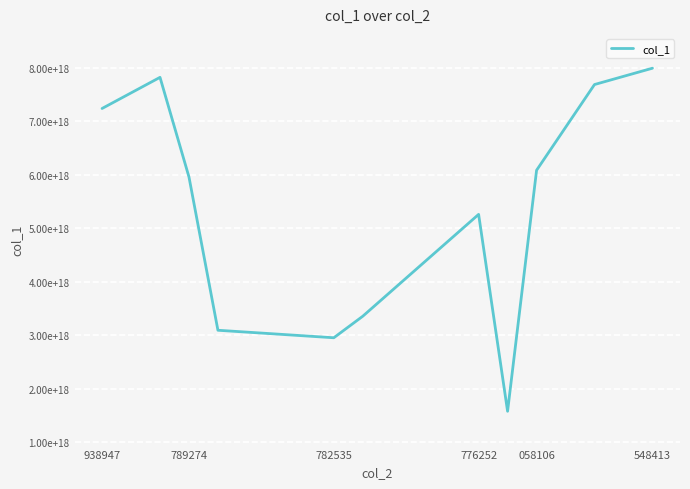

Does the chart have visible grid lines?

Yes